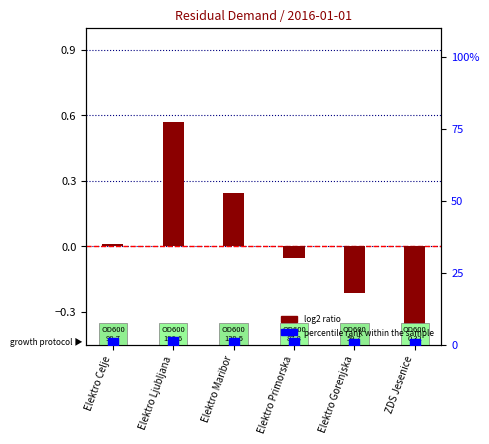

Which series has the largest total across all categories?

percentile rank within the sample